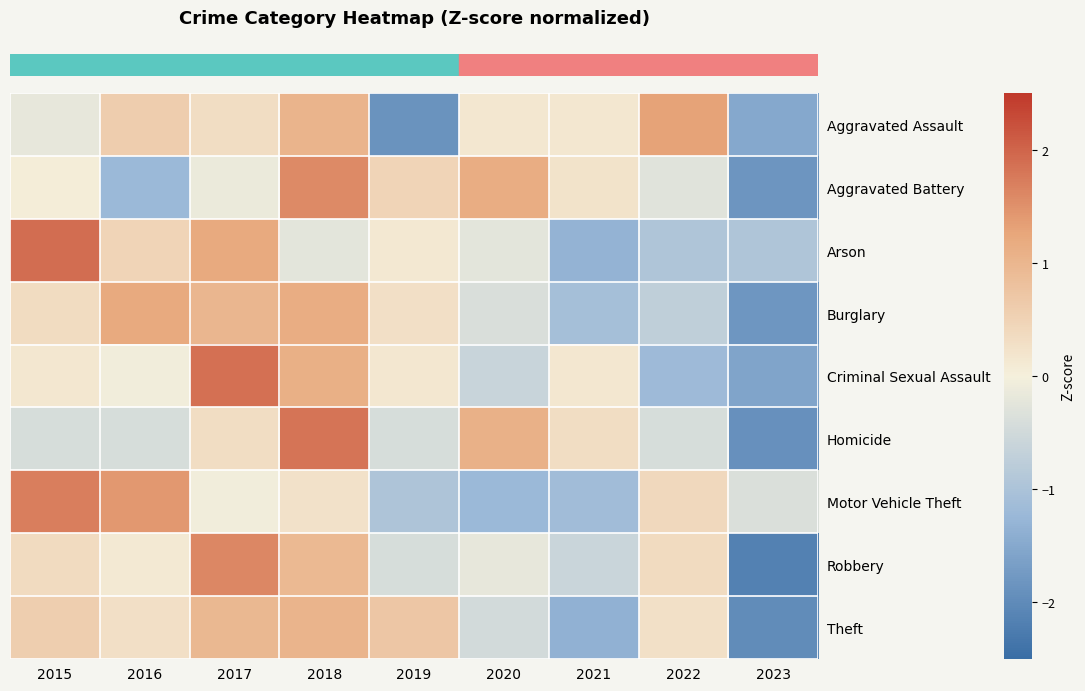

Reading left to right, what are all the values shown in this chart?

row_0: 2015=-0.2	2016=0.6	2017=0.3	2018=1.0	2019=-1.9	2020=0.2	2021=0.2	2022=1.3	2023=-1.5
row_1: 2015=0.0	2016=-1.2	2017=-0.1	2018=1.6	2019=0.5	2020=1.2	2021=0.2	2022=-0.3	2023=-1.8
row_2: 2015=1.9	2016=0.5	2017=1.2	2018=-0.2	2019=0.1	2020=-0.2	2021=-1.3	2022=-1.0	2023=-1.0
row_3: 2015=0.3	2016=1.2	2017=1.0	2018=1.1	2019=0.3	2020=-0.4	2021=-1.1	2022=-0.7	2023=-1.8
row_4: 2015=0.1	2016=-0.0	2017=1.9	2018=1.1	2019=0.1	2020=-0.6	2021=0.1	2022=-1.2	2023=-1.6
row_5: 2015=-0.4	2016=-0.4	2017=0.3	2018=1.8	2019=-0.4	2020=1.1	2021=0.3	2022=-0.4	2023=-1.9
row_6: 2015=1.7	2016=1.4	2017=-0.1	2018=0.2	2019=-1.0	2020=-1.2	2021=-1.1	2022=0.4	2023=-0.4
row_7: 2015=0.4	2016=0.1	2017=1.6	2018=1.0	2019=-0.4	2020=-0.2	2021=-0.6	2022=0.4	2023=-2.2
row_8: 2015=0.6	2016=0.3	2017=1.0	2018=1.0	2019=0.7	2020=-0.5	2021=-1.4	2022=0.3	2023=-2.0